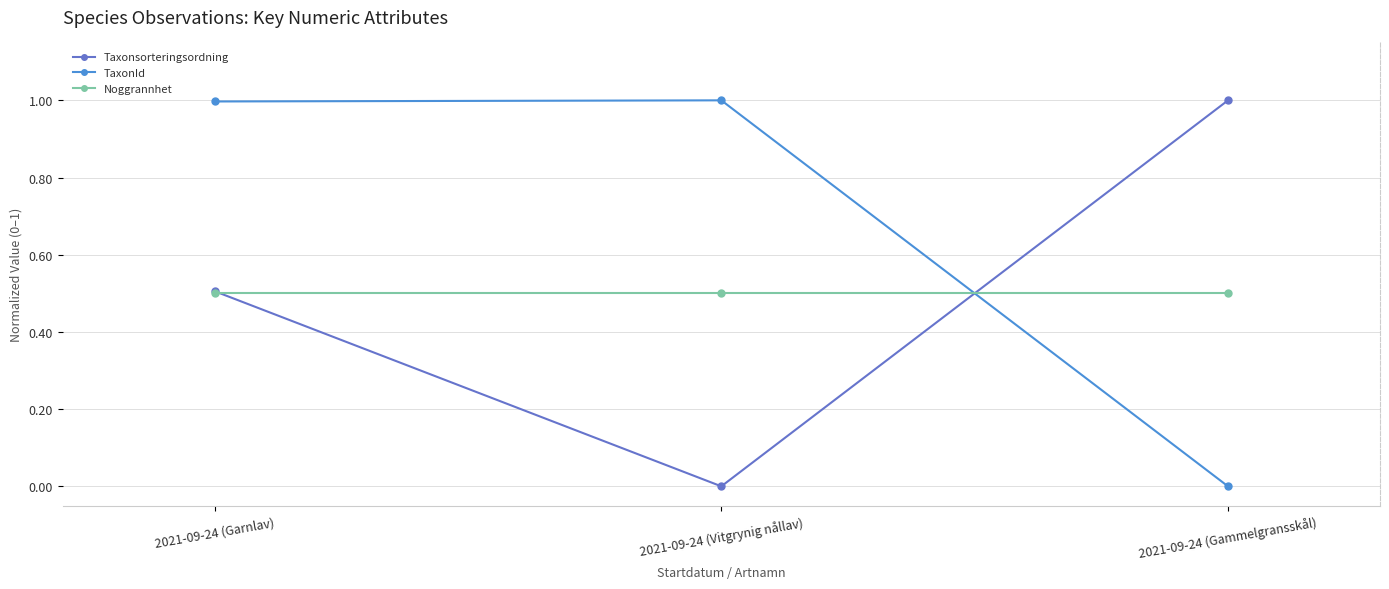

What is the spread (max minus min) of values at 2021-09-24 (Garnlav)?

0.5